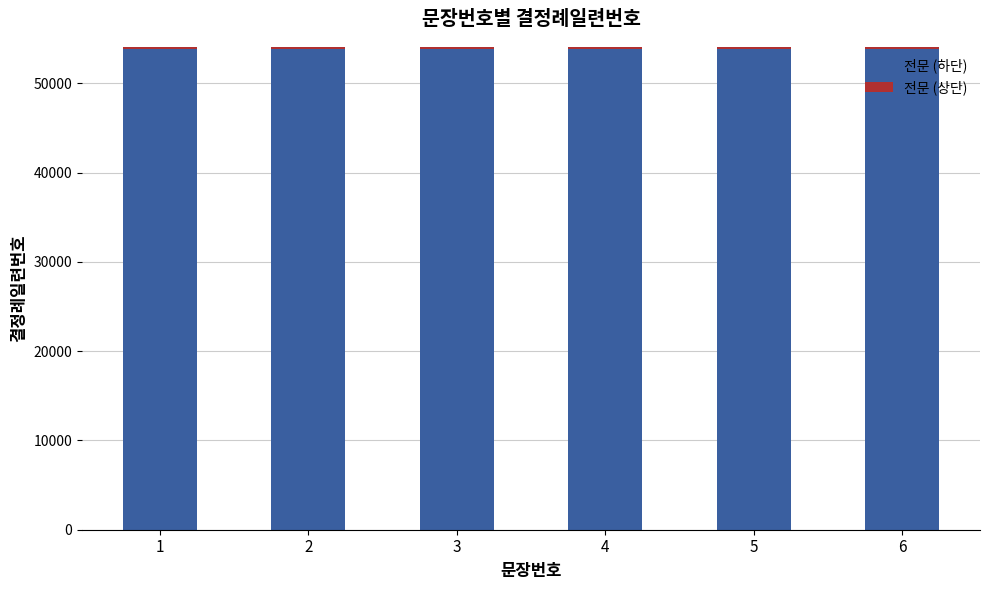

What is the highest value of the 전문 (하단) series?

53850